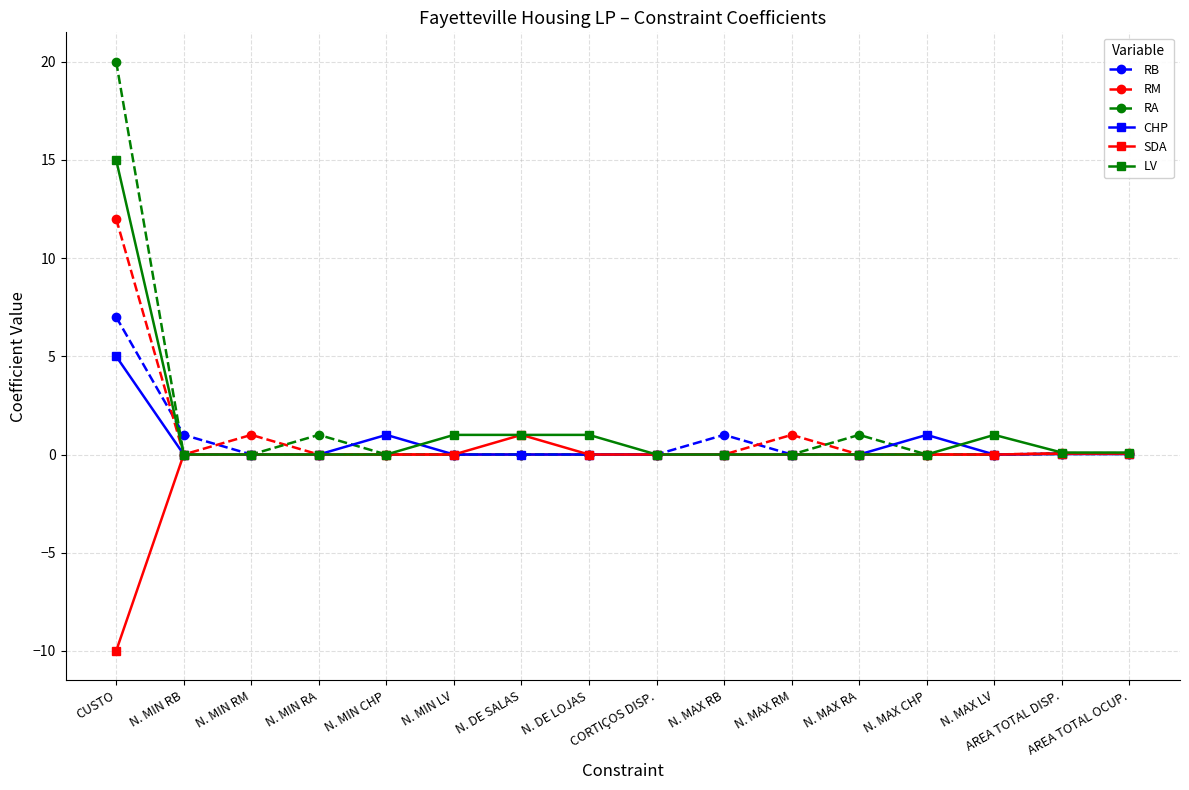

What position from the right is CUSTO?

16